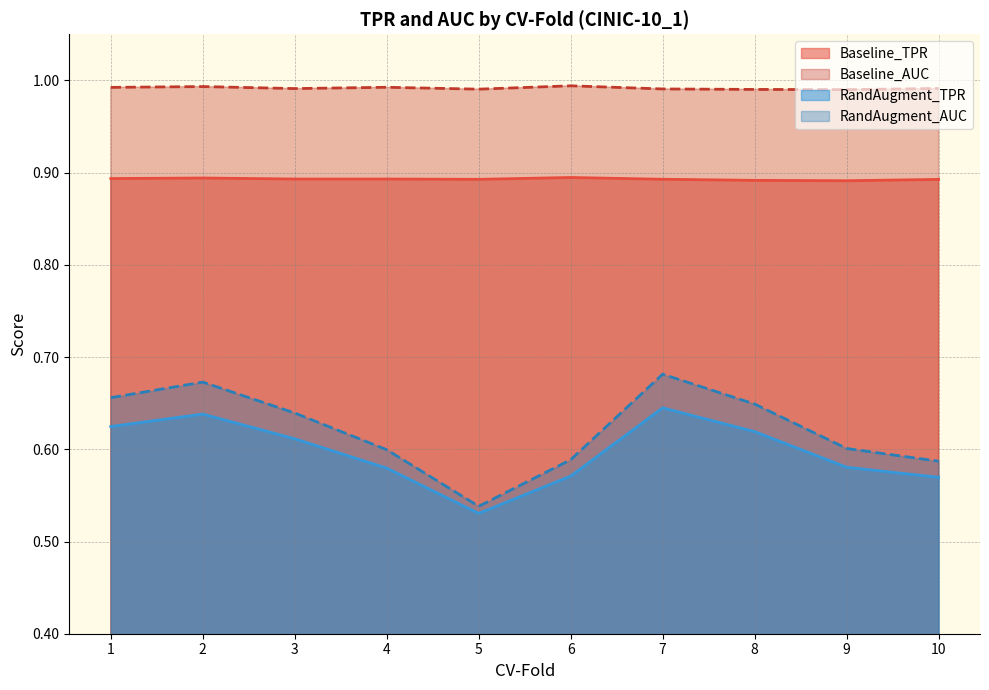

What are all the series names shown in the legend?

Baseline_TPR, Baseline_AUC, RandAugment_TPR, RandAugment_AUC